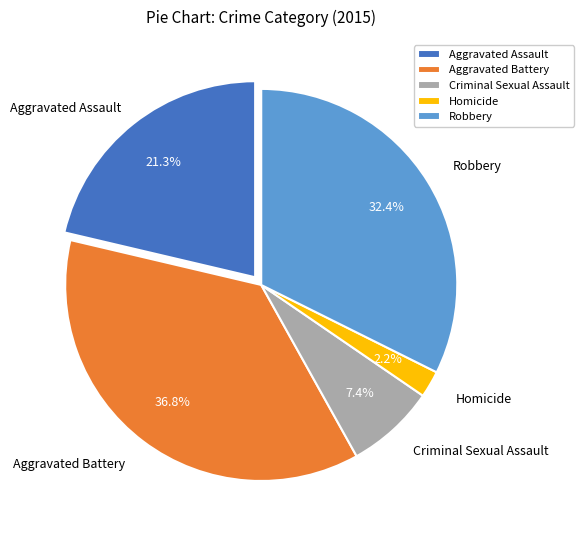

To the nearest percent, what is the average slice percentage?

20%